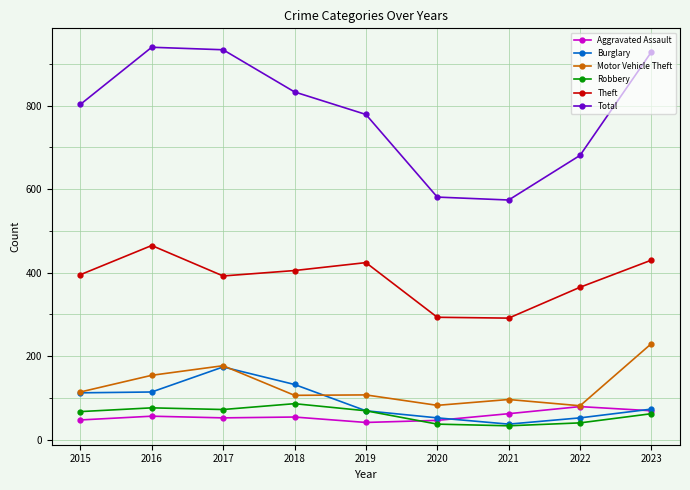

Which series has the largest range (max minus min)?

Total